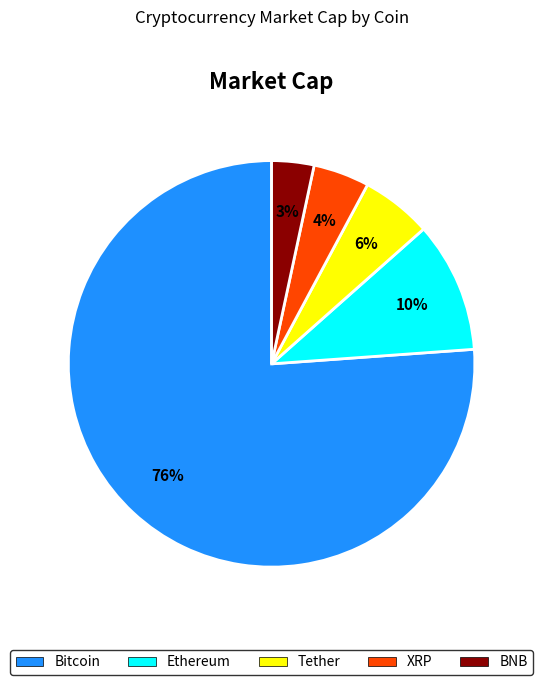

Combined, do Bitcoin and BNB account for over 50%?

Yes